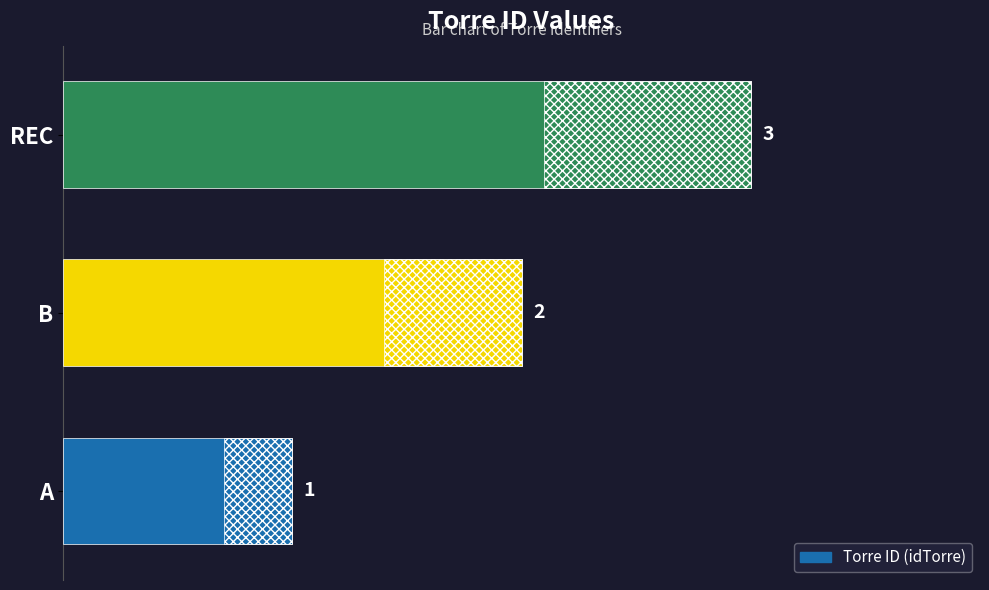

What is the sum of all values?

6